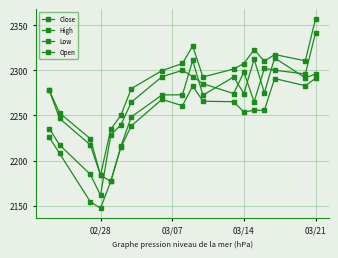

In High, how many points are lower than both neighbors (excluding endpoints)?

4